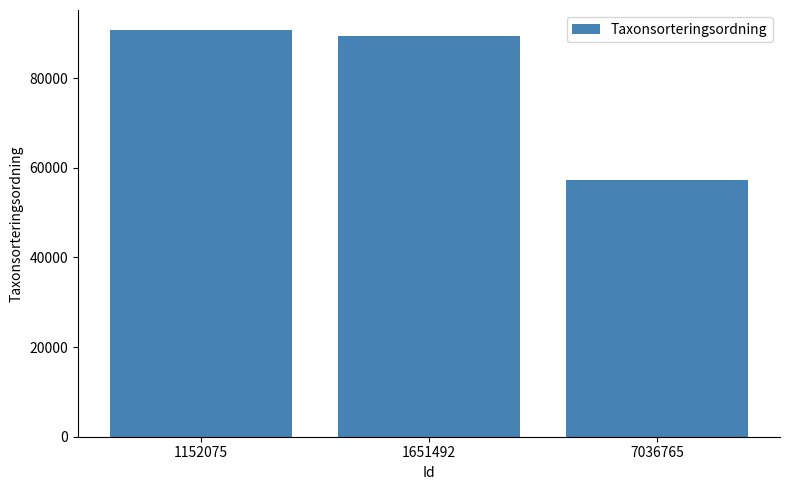

What is the approximate value at 1152075?

90644